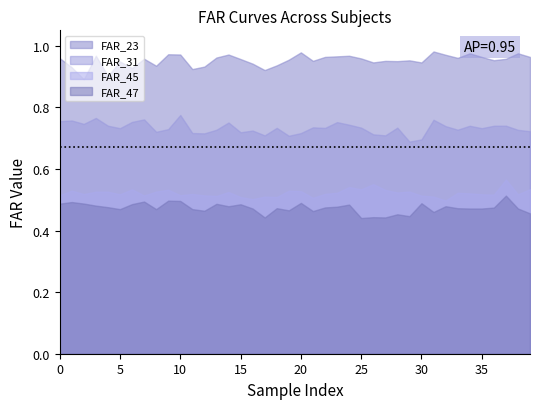

Is it true that FAR_47 equals 0.5 at 35?

True